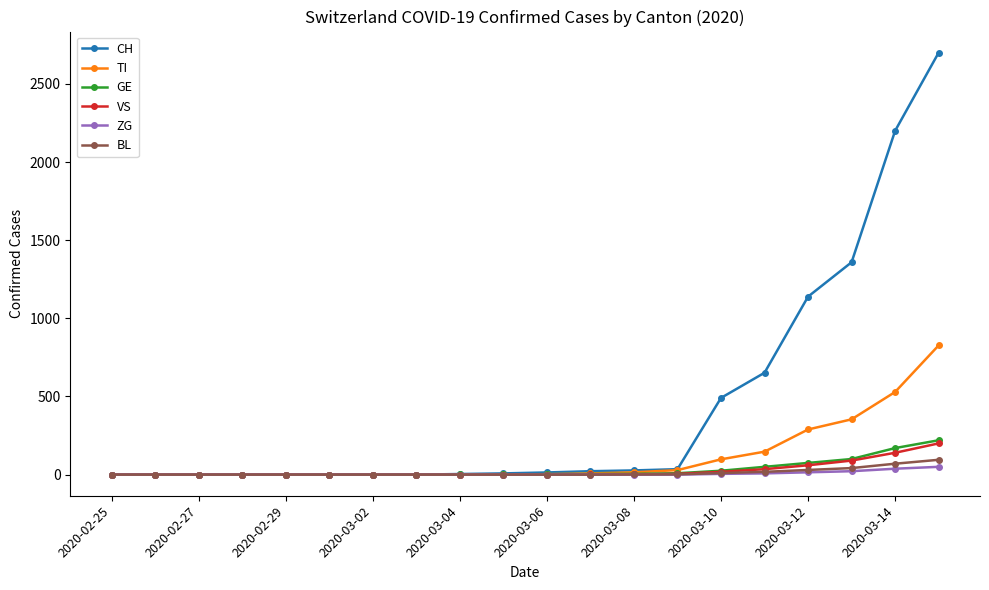

What is the maximum value shown in the chart?

2700